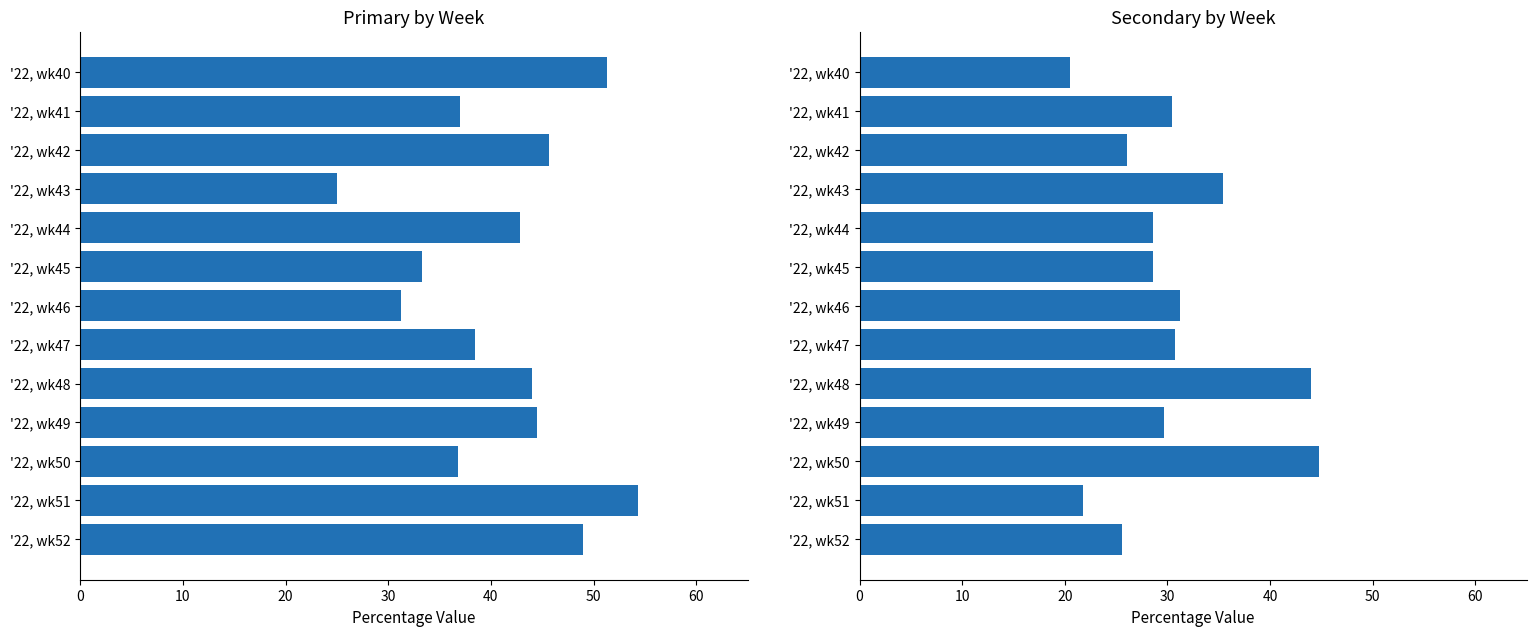

How many bars are there in each group?

2